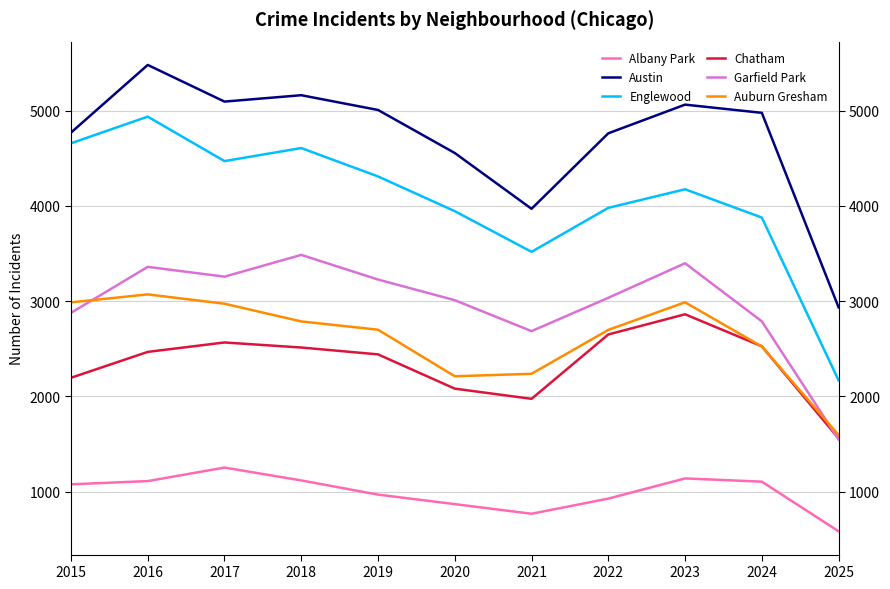

Which category has the lowest value across all series?

2025